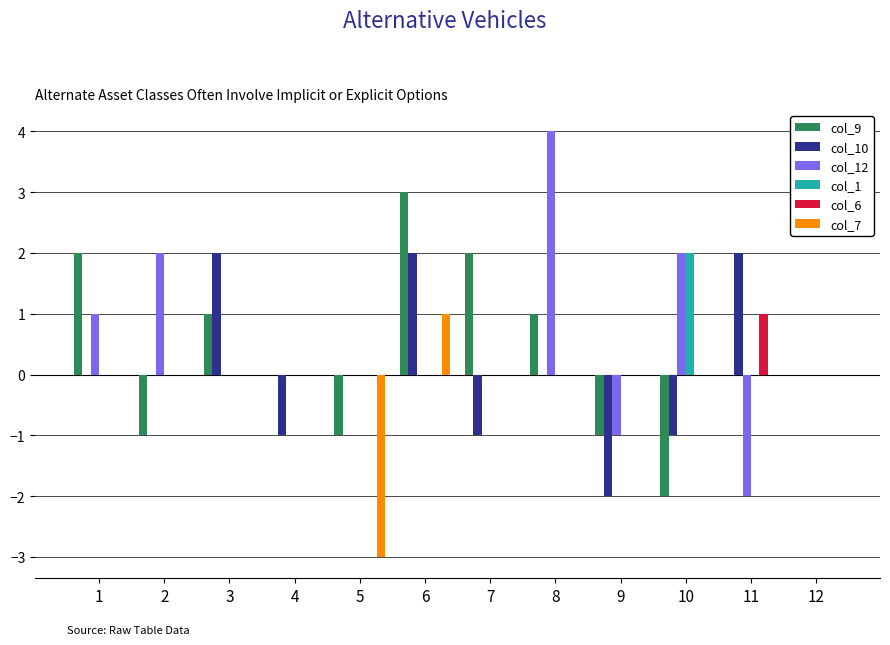

What is the maximum value for col_9?

3